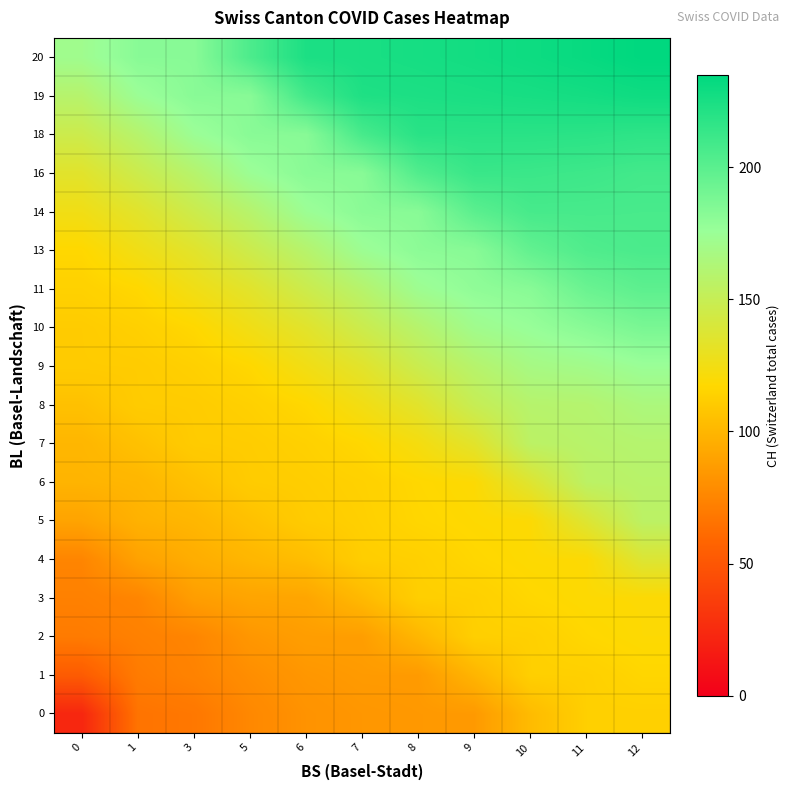

What is the spread (max minus min) of values at 8?

141.3